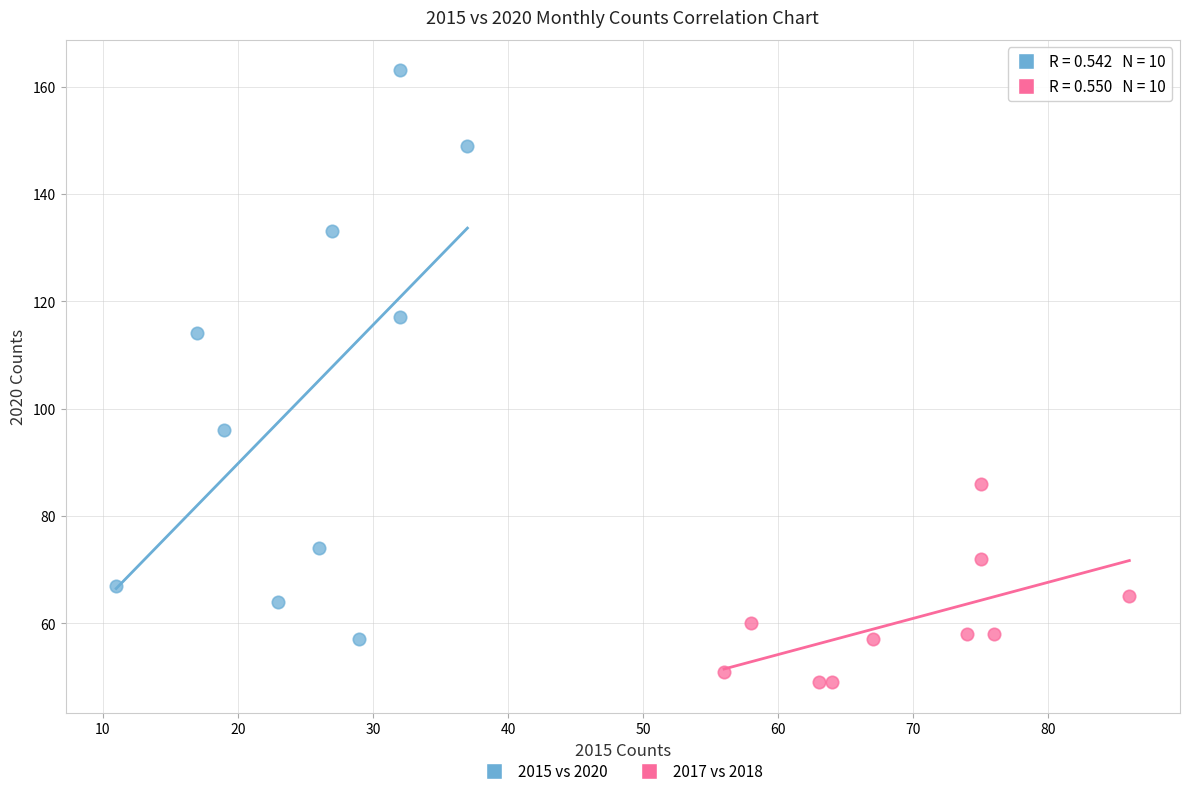

Which series contains the lowest Y value?

2017 vs 2018